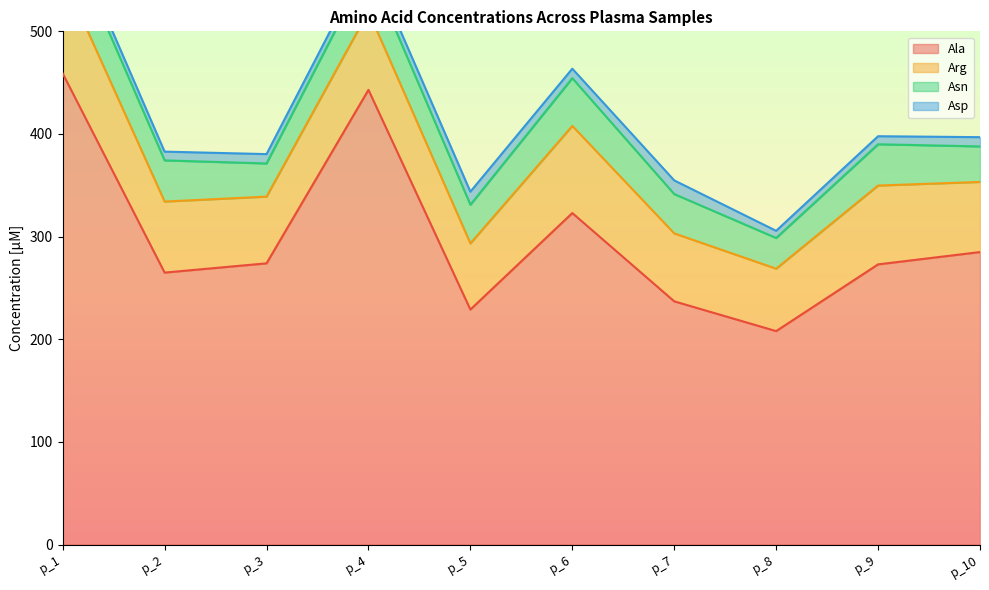

True or false: Asn and Ala intersect in this chart.

False